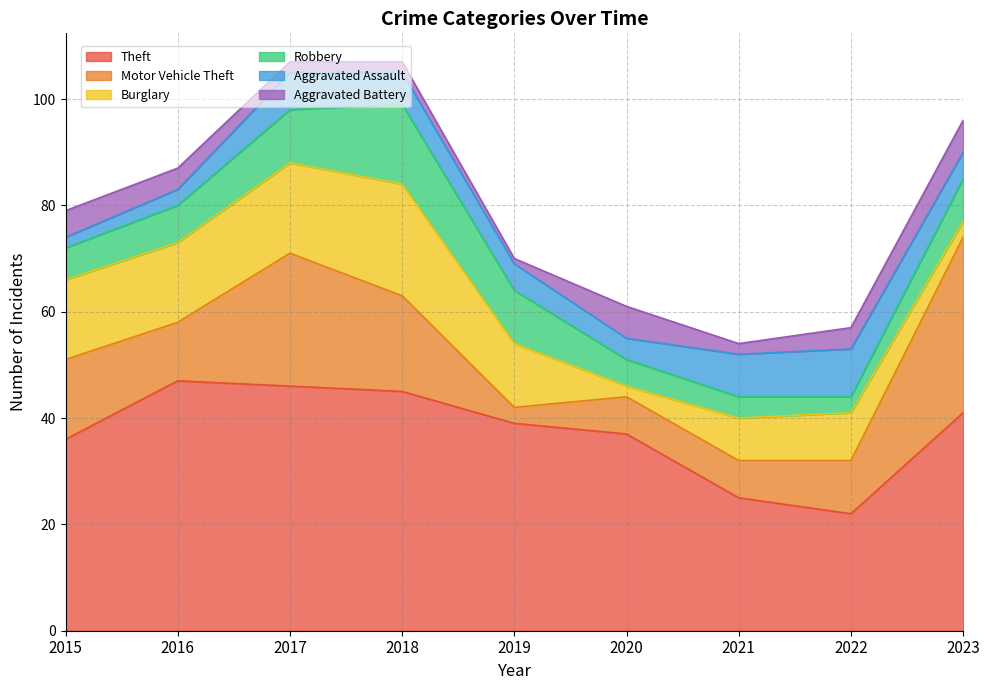

Reading left to right, transcribe all the data shown in this chart.

Theft: 2015=36	2016=47	2017=46	2018=45	2019=39	2020=37	2021=25	2022=22	2023=41
Motor Vehicle Theft: 2015=15	2016=11	2017=25	2018=18	2019=3	2020=7	2021=7	2022=10	2023=33
Burglary: 2015=15	2016=15	2017=17	2018=21	2019=12	2020=2	2021=8	2022=9	2023=3
Robbery: 2015=6	2016=7	2017=10	2018=15	2019=10	2020=5	2021=4	2022=3	2023=8
Aggravated Assault: 2015=2	2016=3	2017=7	2018=6	2019=5	2020=4	2021=8	2022=9	2023=5
Aggravated Battery: 2015=5	2016=4	2017=2	2018=2	2019=1	2020=6	2021=2	2022=4	2023=6